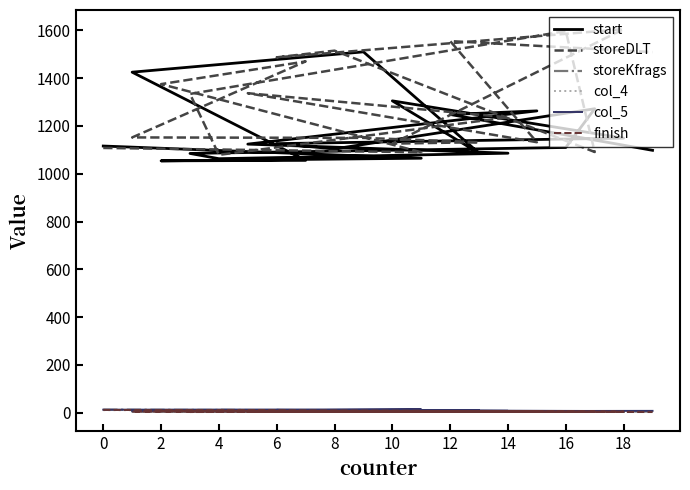

List the series in order of their peak value, highest first.

storeDLT, start, col_5, storeKfrags, finish, col_4